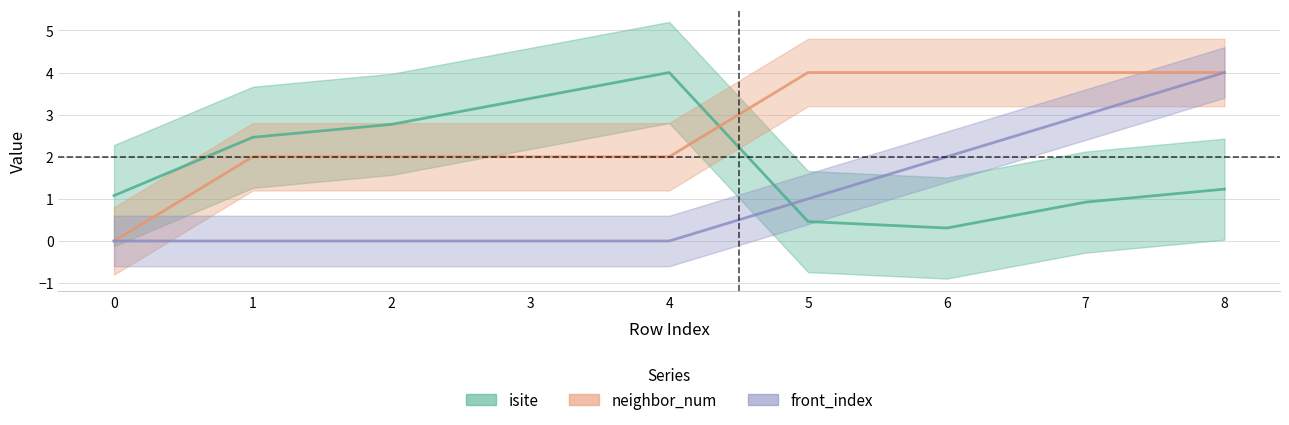

What is the difference between the front_index values at 4 and 5?

1.0